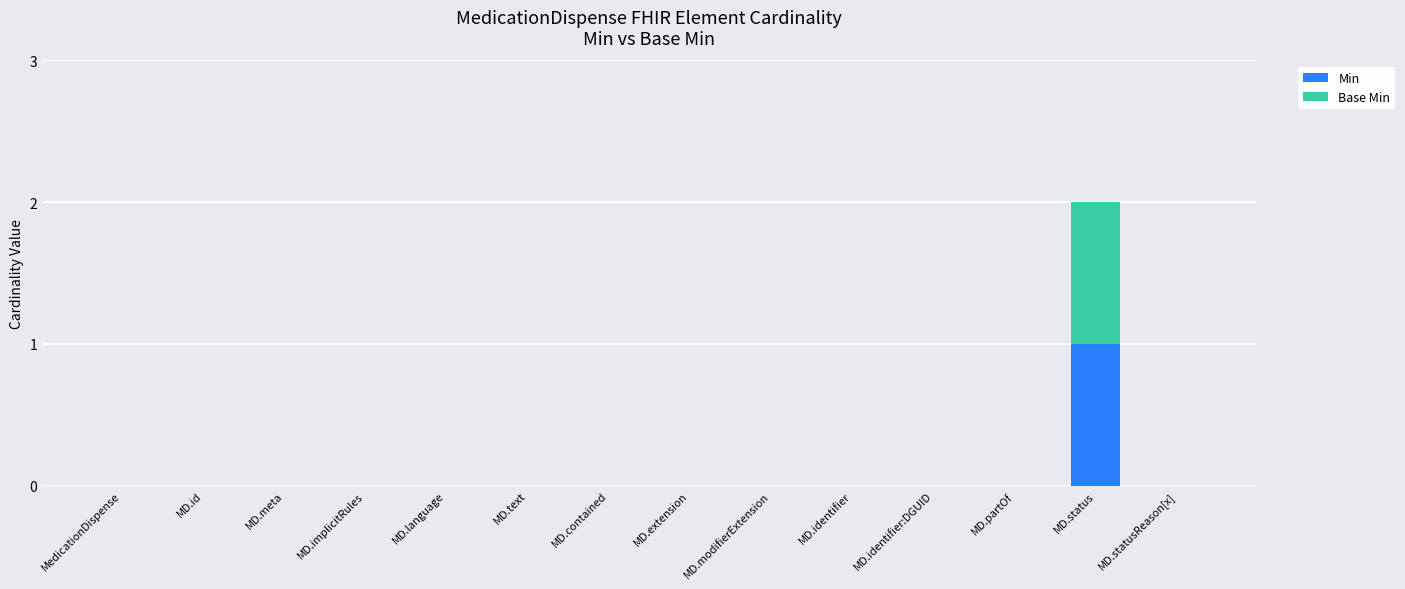

At which category is the sum across all series the highest?

MD.status